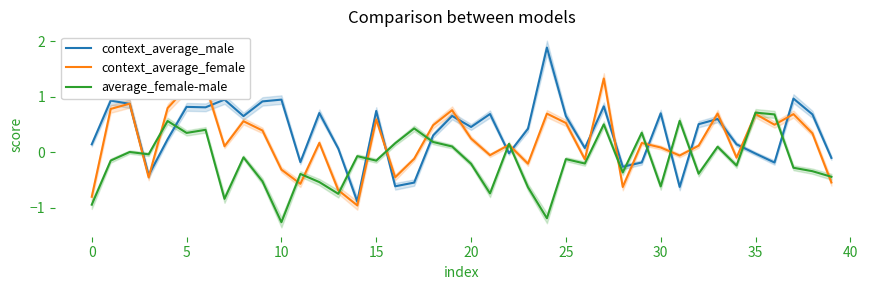

Between 30 and 24, which is larger?

24